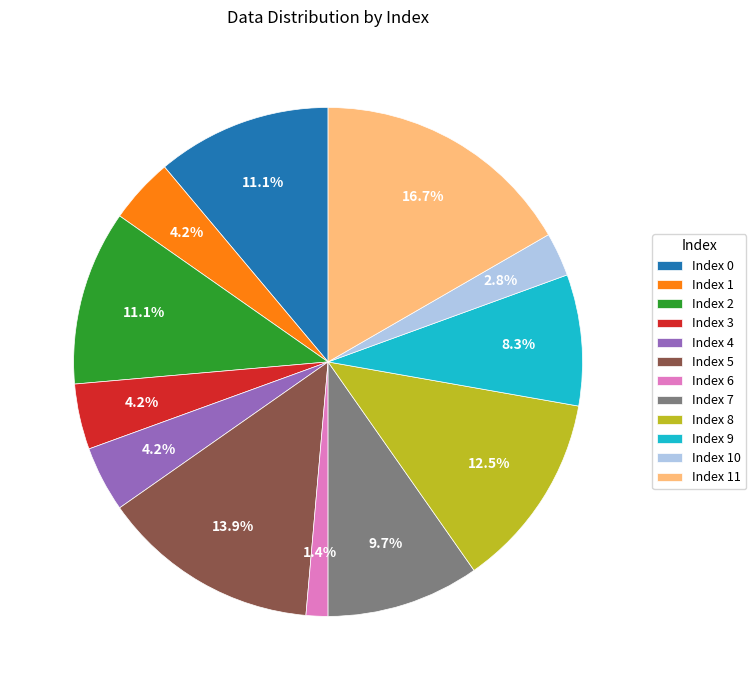

To the nearest percent, what is the average slice percentage?

8%